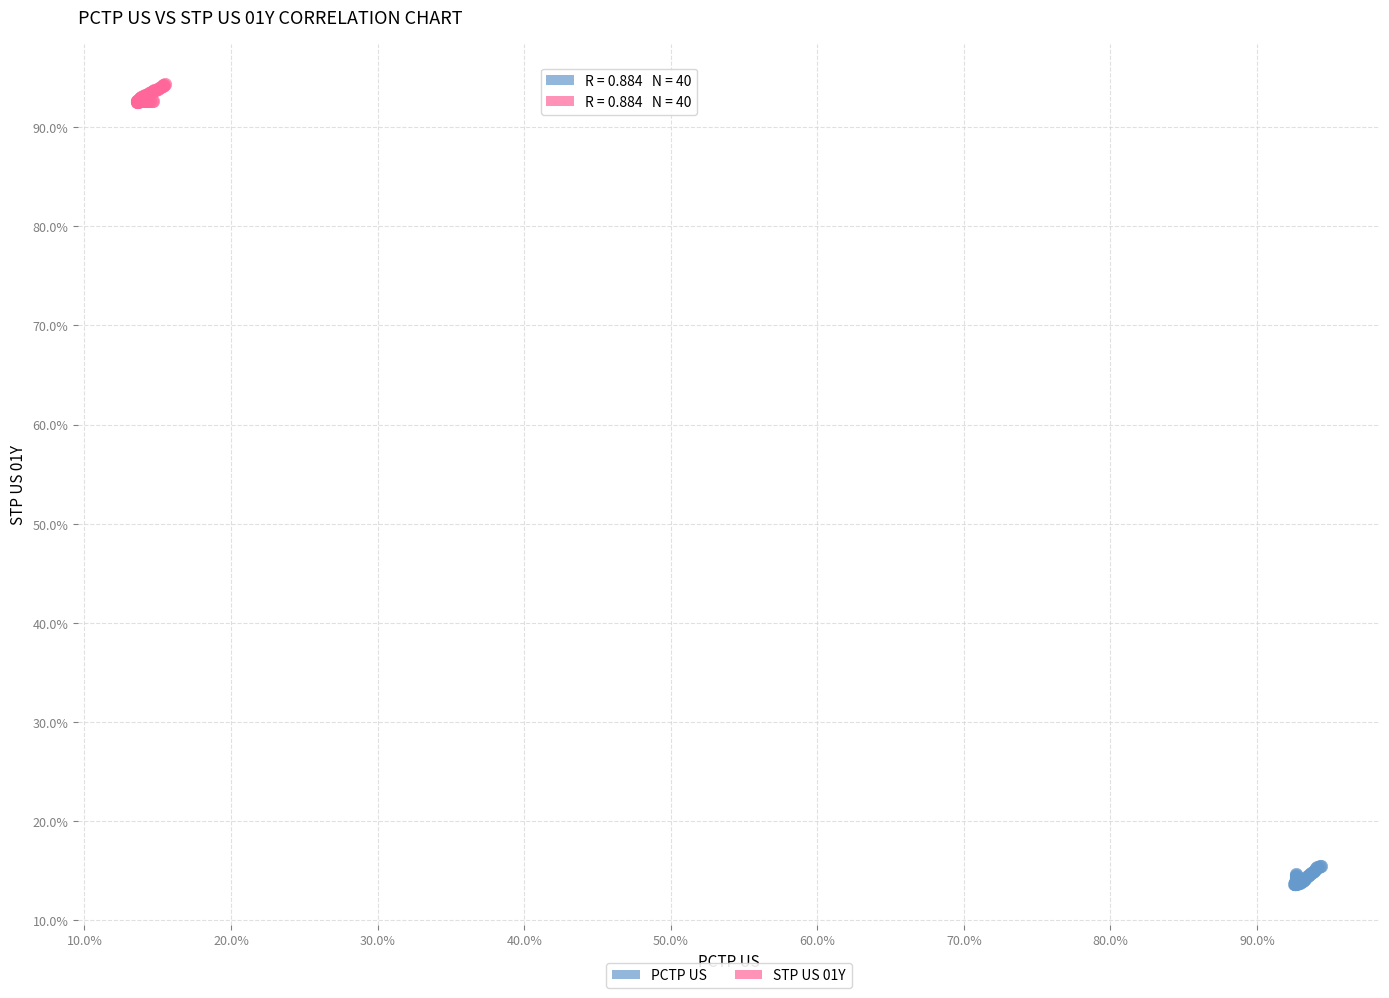

What are all the series names shown in the legend?

PCTP US, STP US 01Y